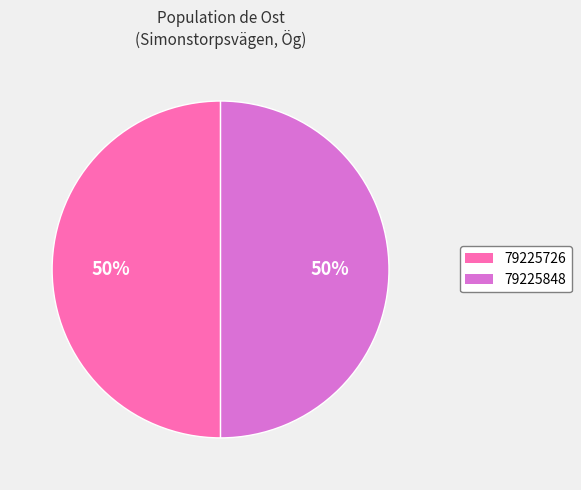

What is the ratio of the value at 79225726 to the value at 79225848?

1.0